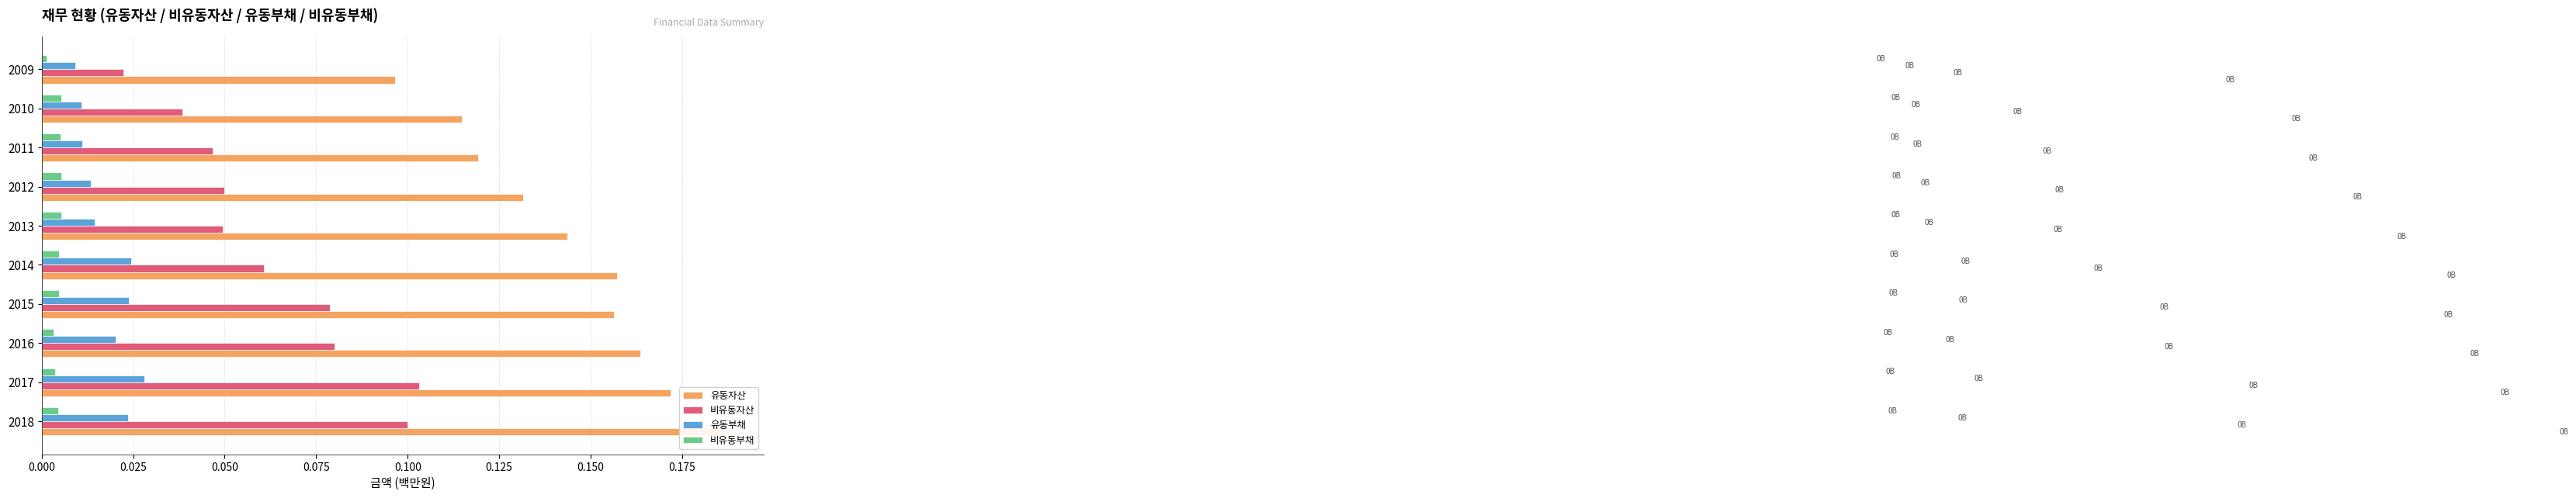

What is the label of the 3rd bar from the right?

0.175